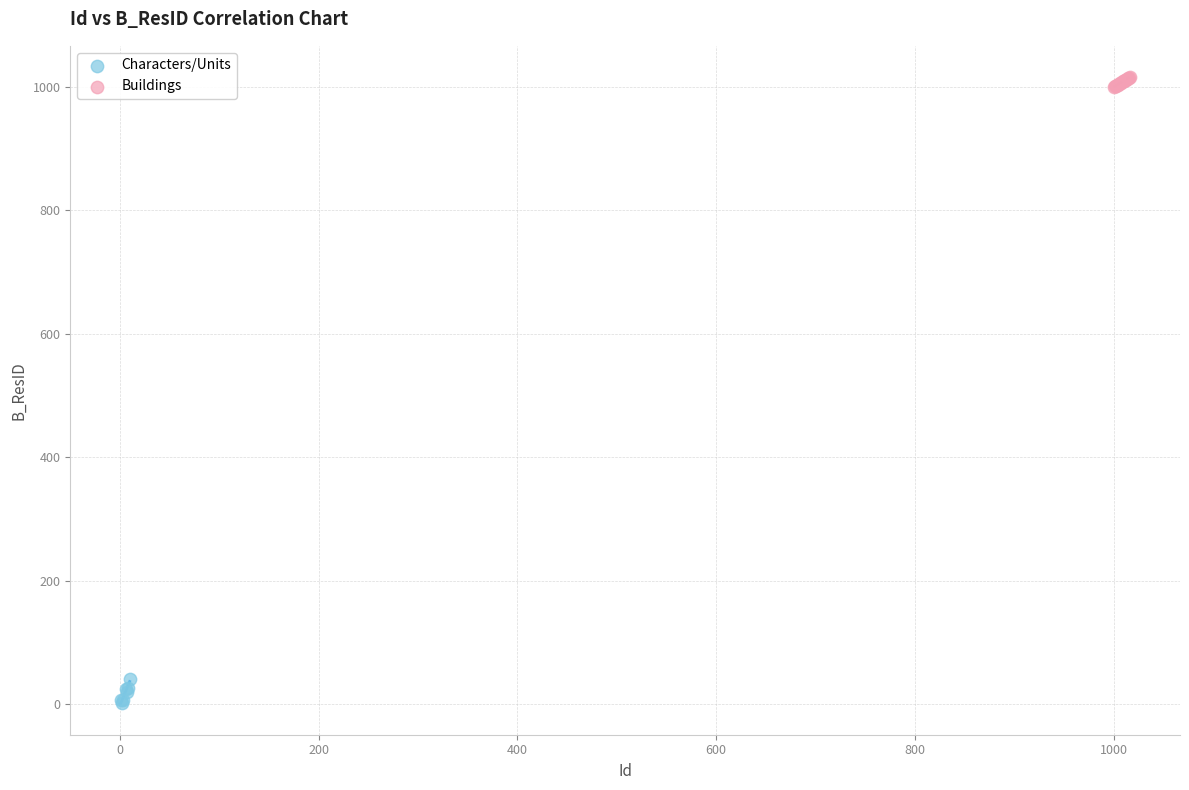

Which series reaches the minimum Y coordinate?

Characters/Units